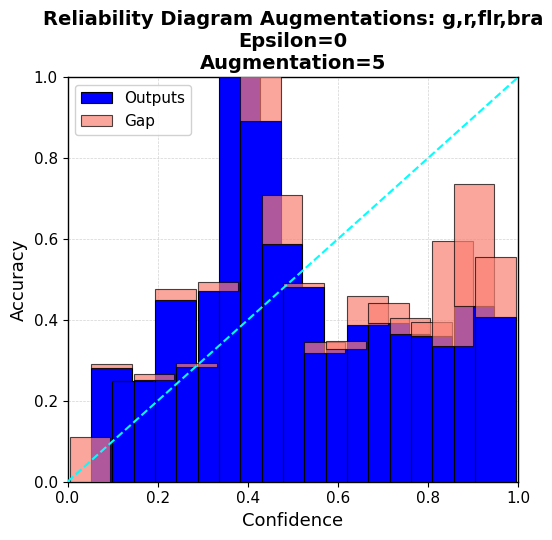

Count the number of categories in the chart.

20